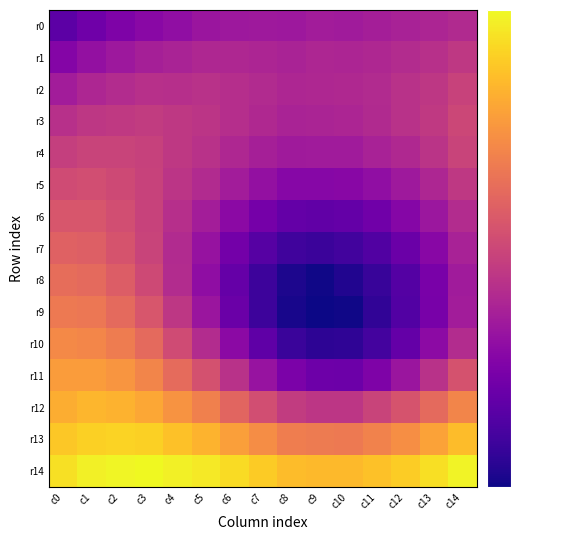

What is the spread (max minus min) of values at c11?

0.2